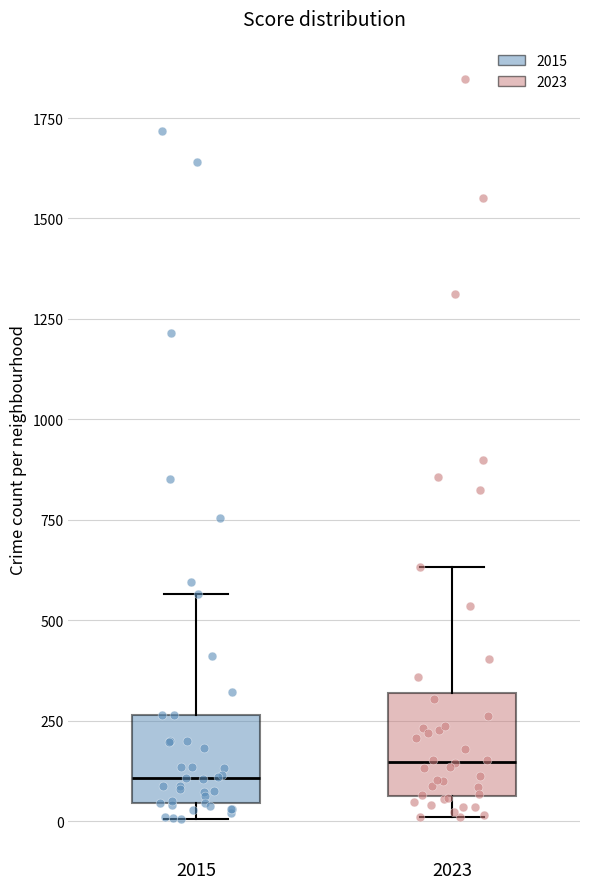

Where does the median line of the box at x = 2015 sit on the y-axis? The values are not printed on the chart, so give them approximately, as read against the axis.

100